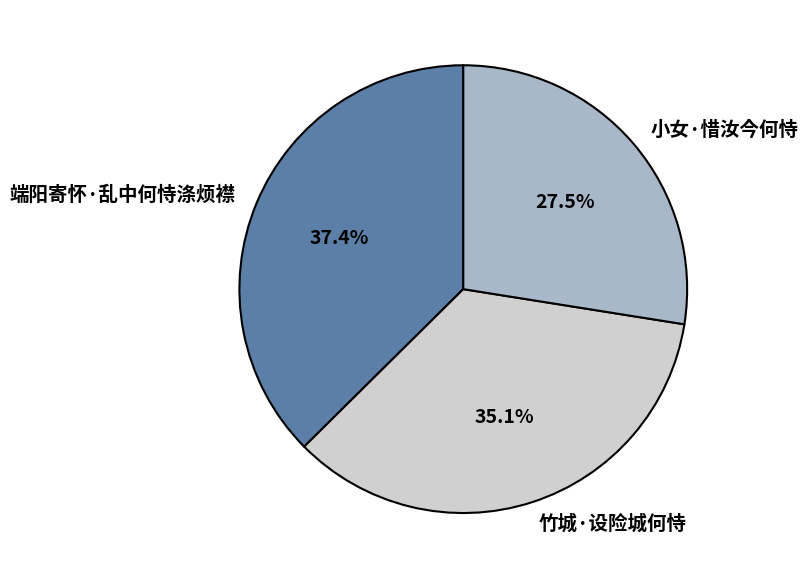

Does any single category account for the majority?

No